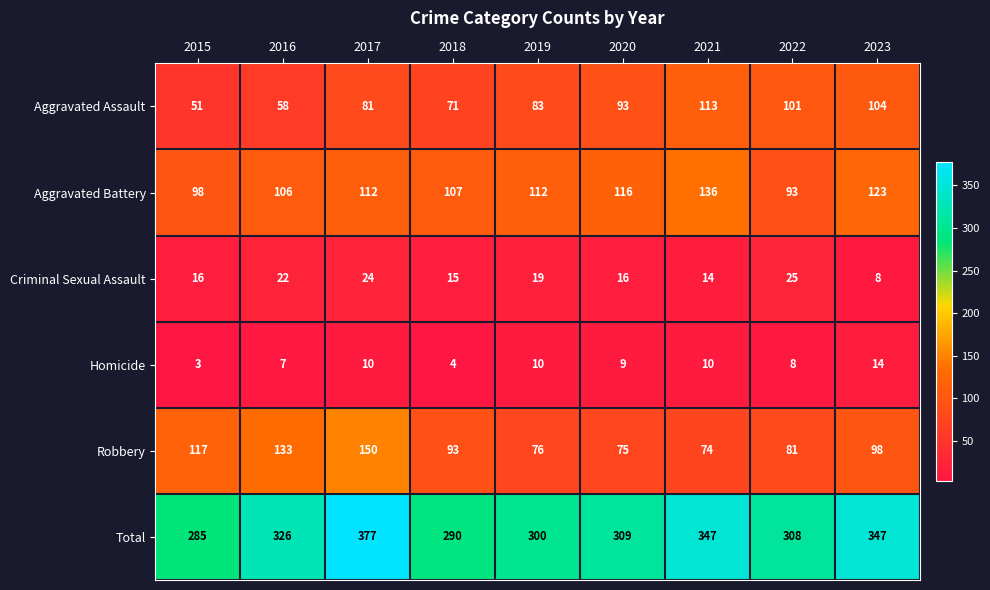

At which category is the sum across all series the highest?

2017